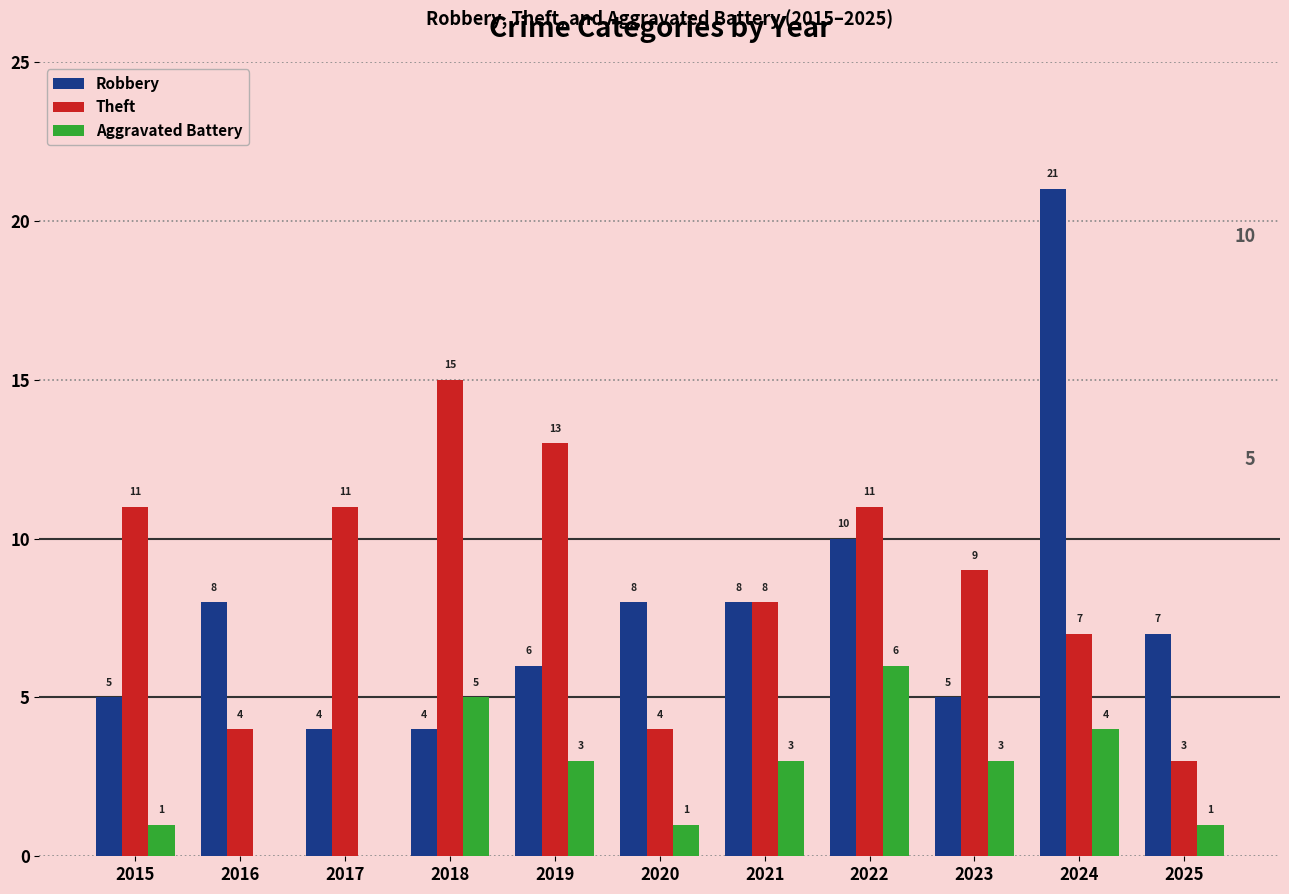

How many categories are shown in the chart?

11